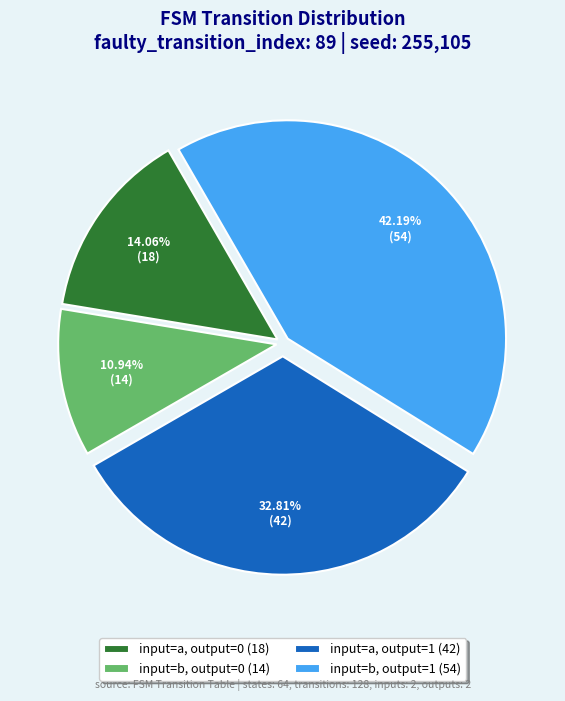

Combined, what portion of the pie is input=a, output=1 and input=b, output=0?

43.8%